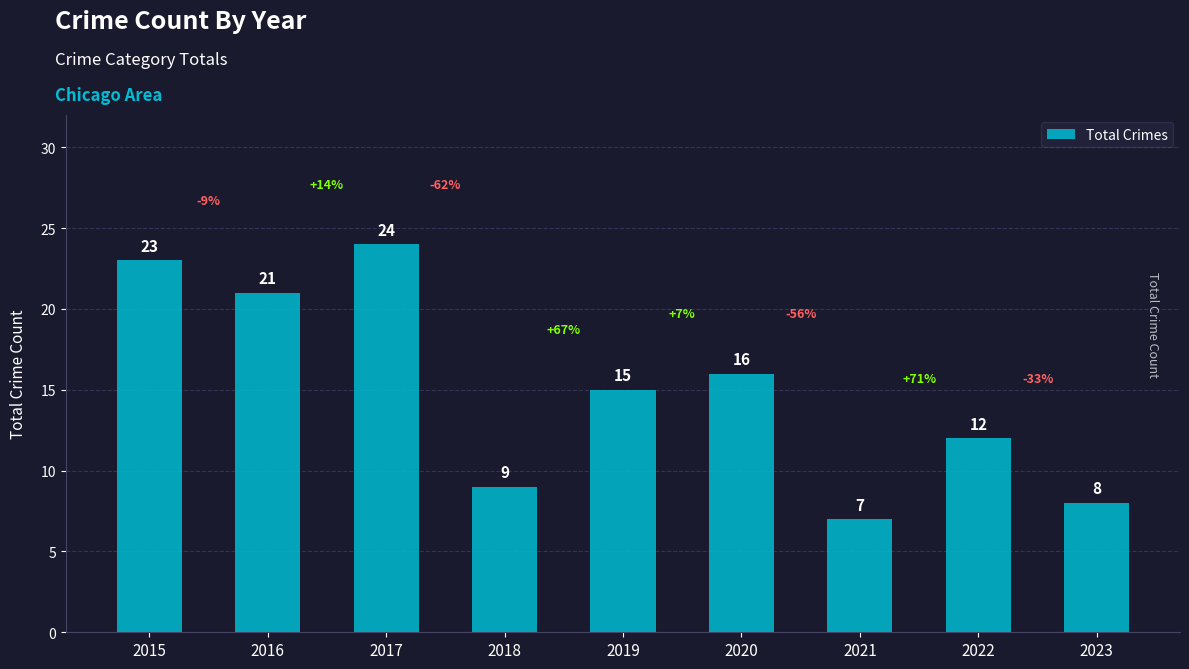

What is the minimum value shown in the chart?

7